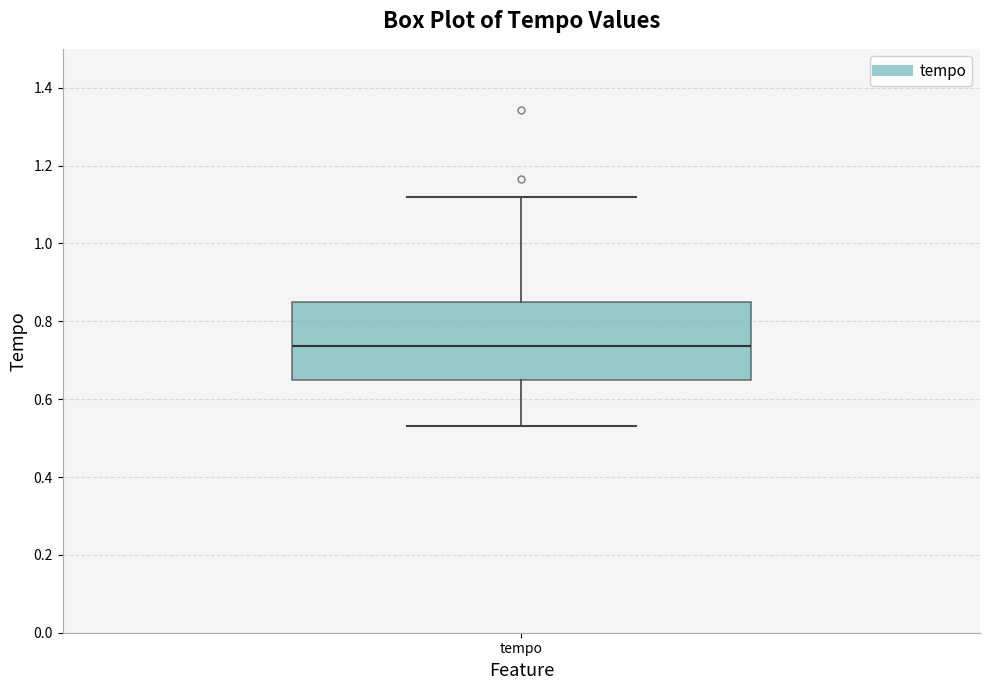

Transcribe this box plot: give where the median line is, the range the box spans, and where the two whiskers end, as read against the y-axis. The values are not printed on the chart, so give them approximately, as read against the axis.

median 0.74, box 0.64 to 0.84, whiskers 0.54 to 1.12